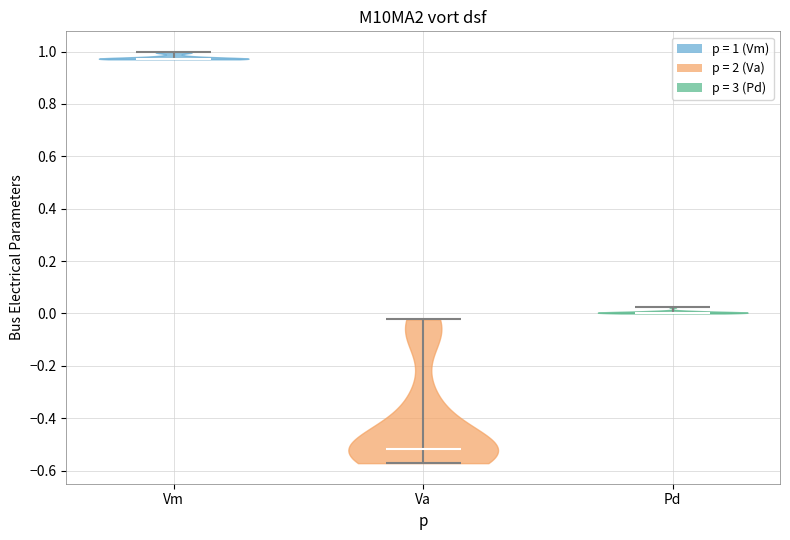

Reading left to right, read every violin against the y-axis: where its median line is, and the lowest and highest points it reaches. The values are not printed on the chart, so give them approximately, as read against the axis.

Vm: median line 0.98, lowest point 0.98, highest point 1.00
Va: median line -0.52, lowest point -0.58, highest point -0.02
Pd: median line 0.00, lowest point 0.00, highest point 0.02